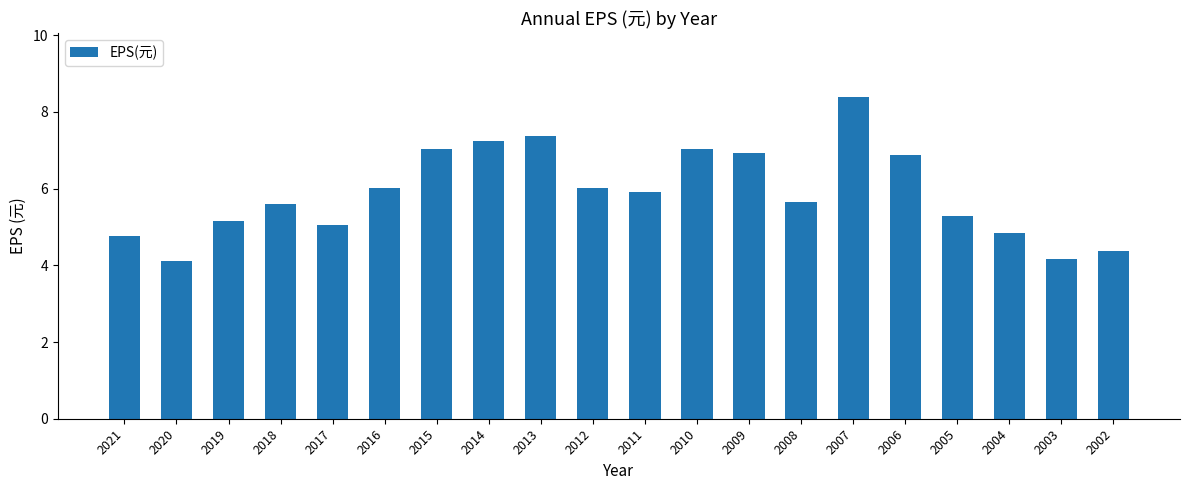

Is it true that the value at 2015 is 10.0?

False